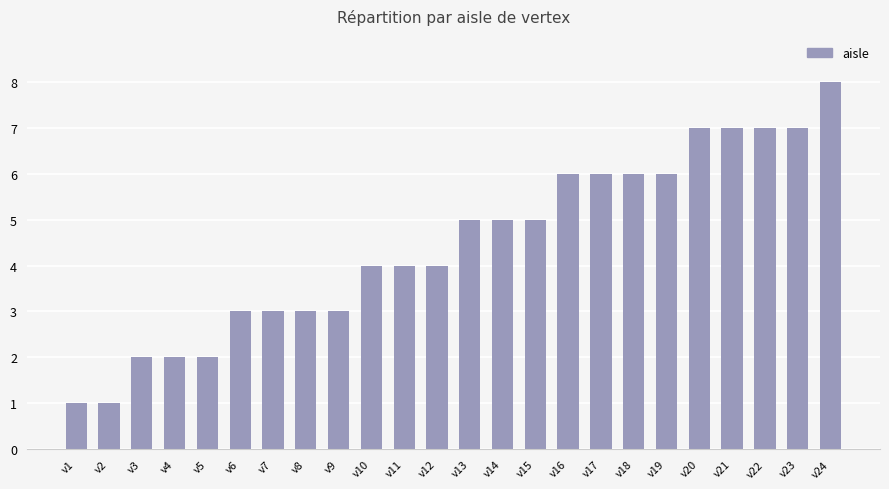

What is the change in value from v3 to v13?

+3